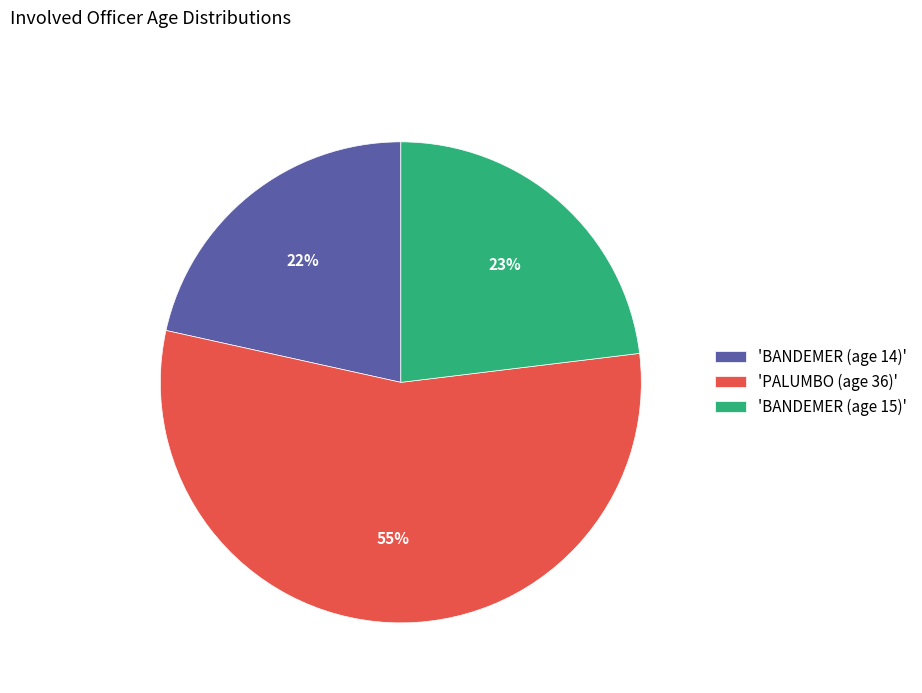

Which slice is the largest?

'PALUMBO (age 36)'